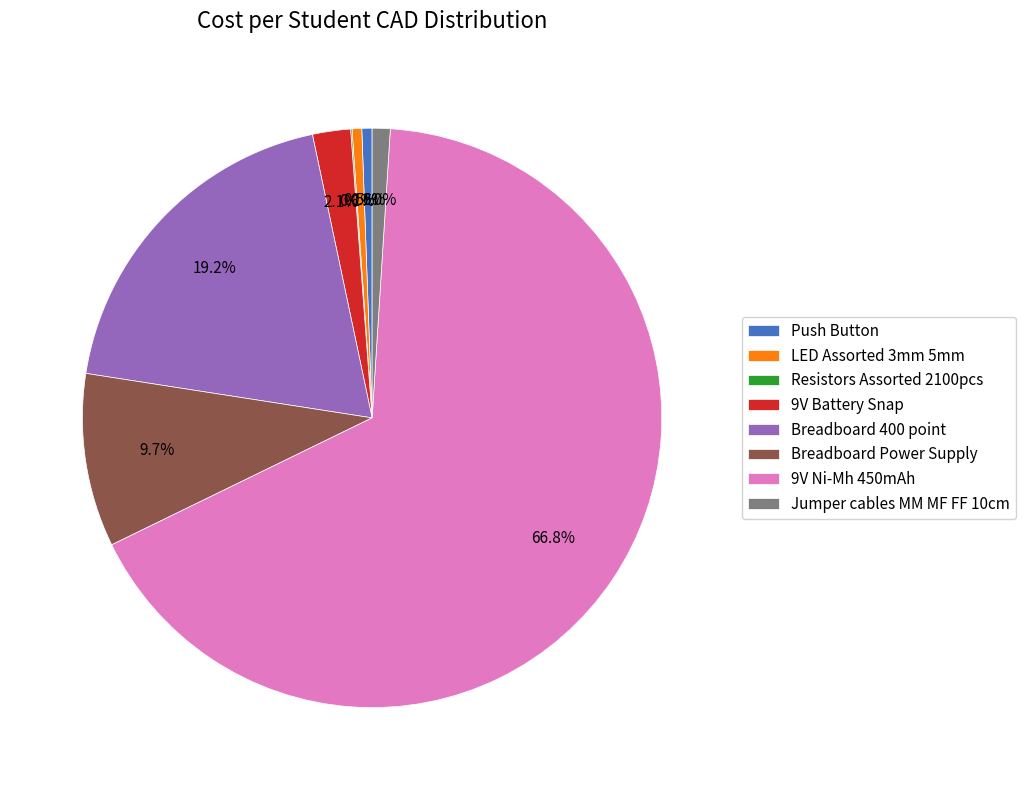

Is it true that 9V Ni-Mh 450mAh is 76% of the pie?

False